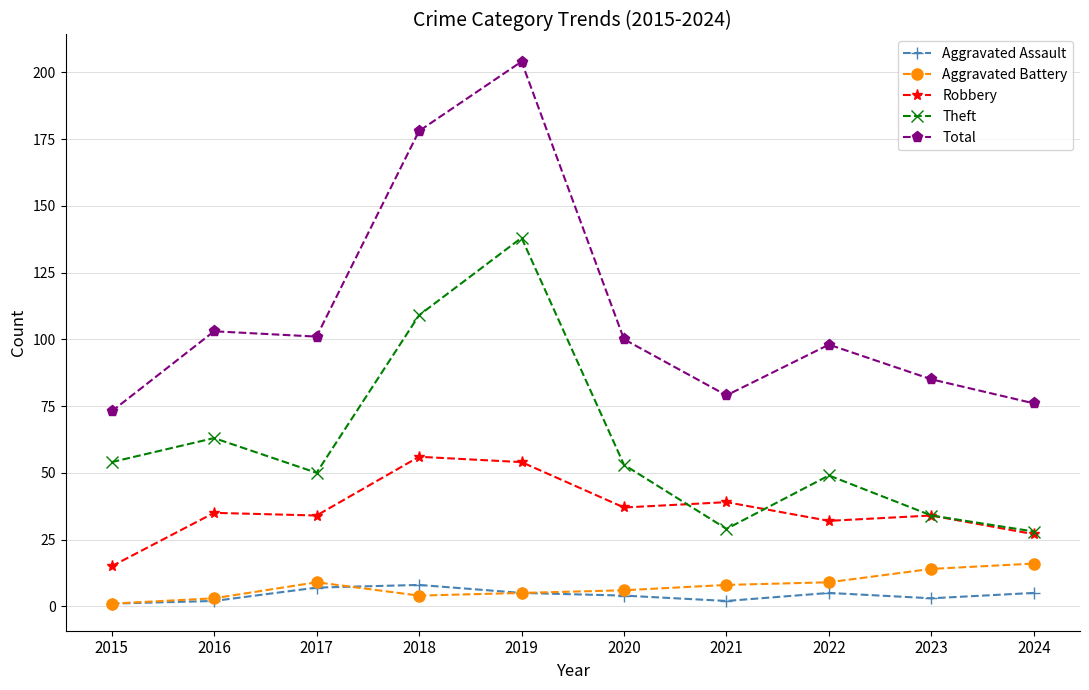

Is it true that Aggravated Assault equals 5 at 2024?

True